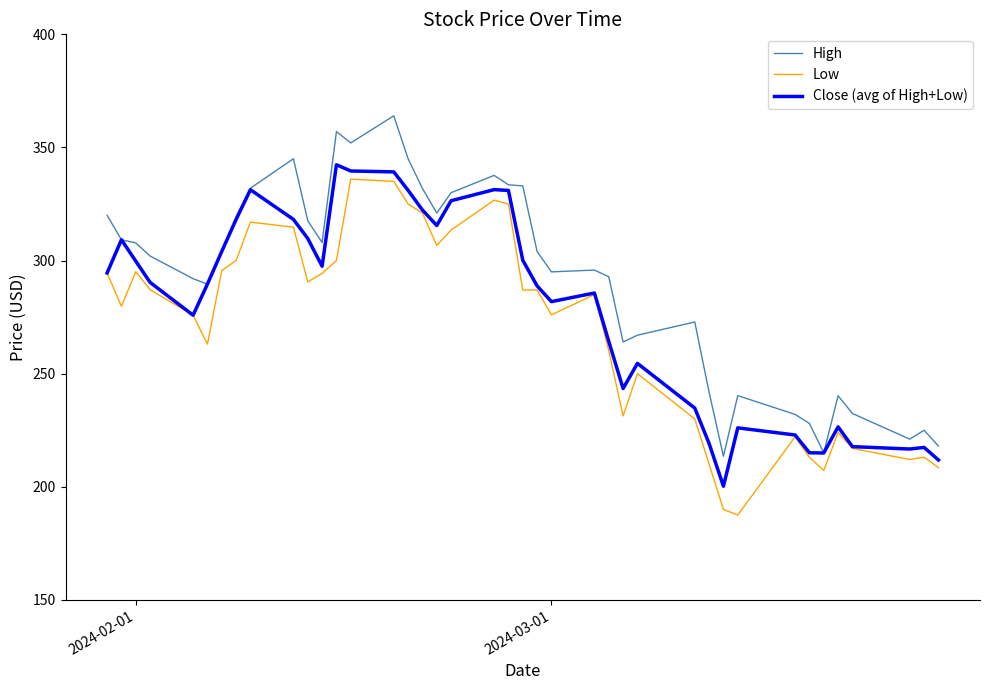

List the series in order of their overall mean, highest first.

High, Close (avg of High+Low), Low